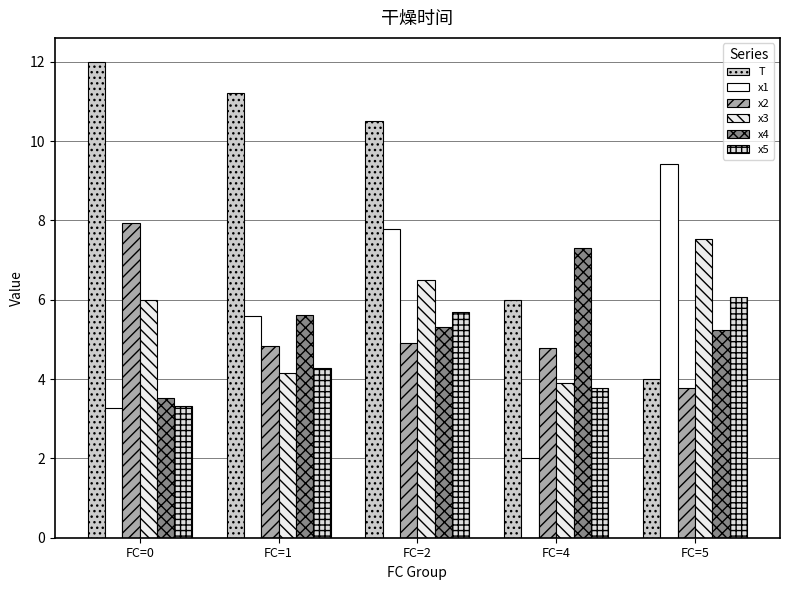

How many values in the x5 series are below 4?

2